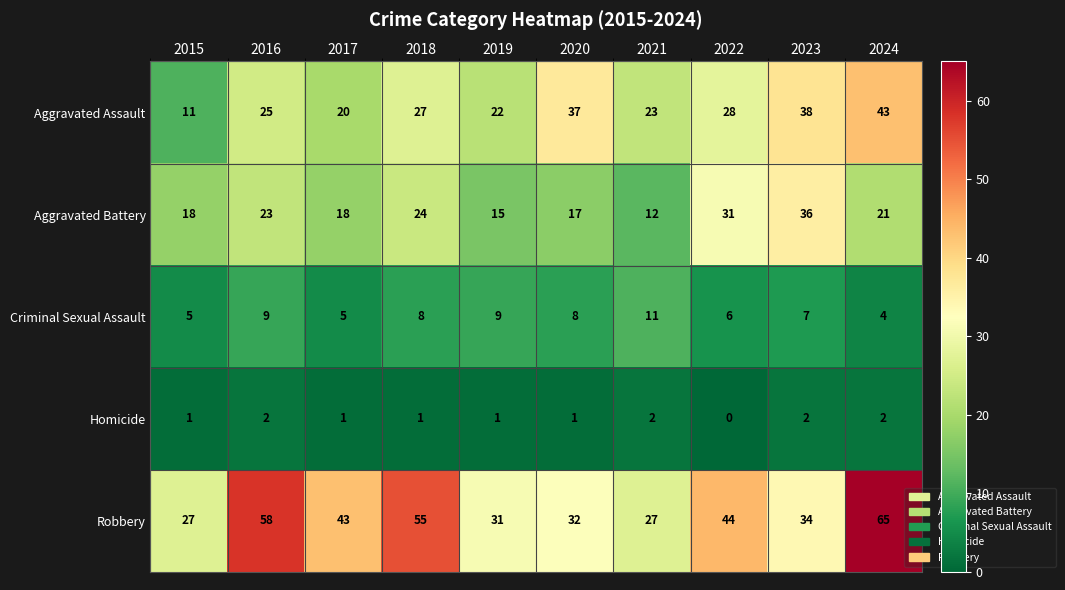

Which series has the largest total across all categories?

Robbery